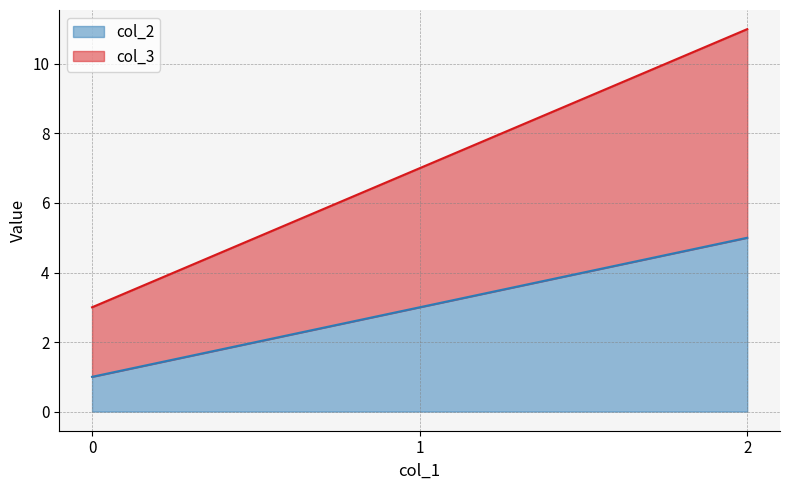

Reading left to right, extract all data points from this chart.

col_2: 0=1	1=3	2=5
col_3: 0=3	1=7	2=11